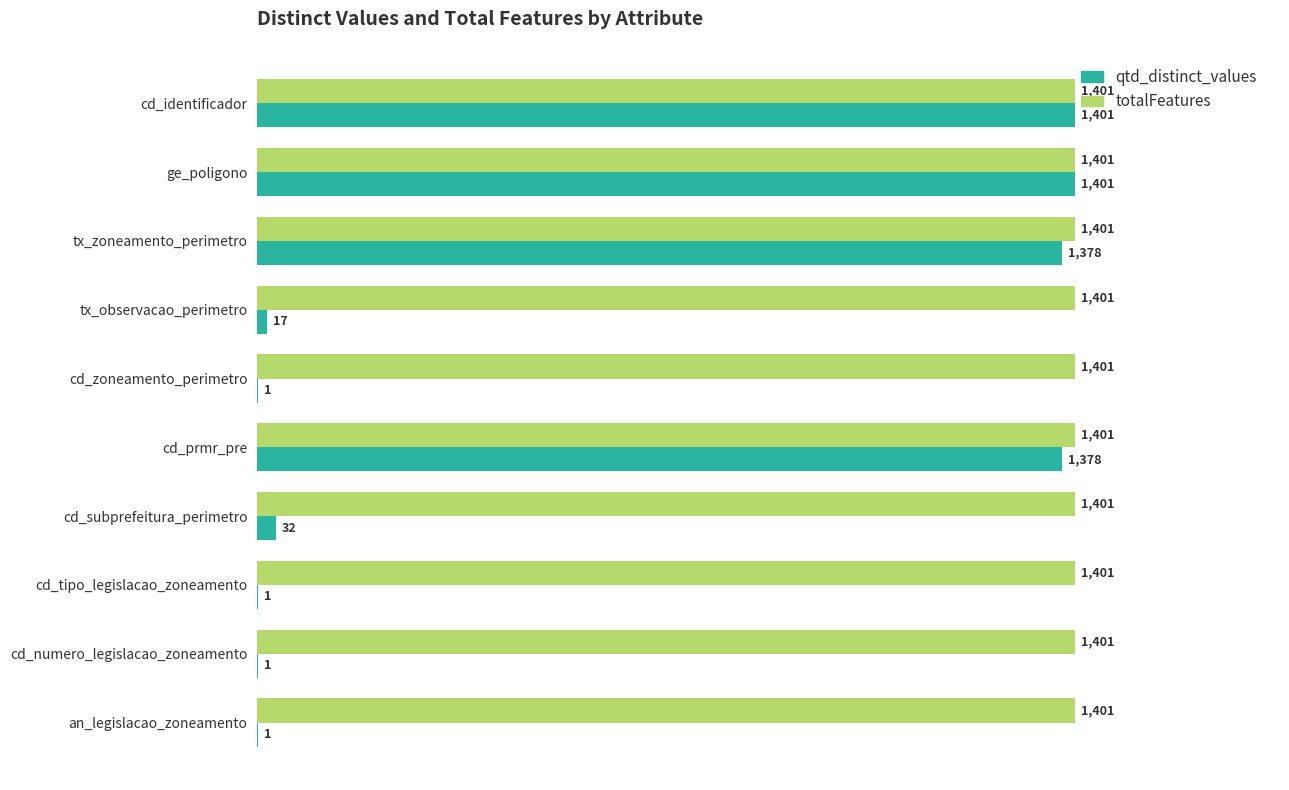

What is the greatest value displayed?

1401